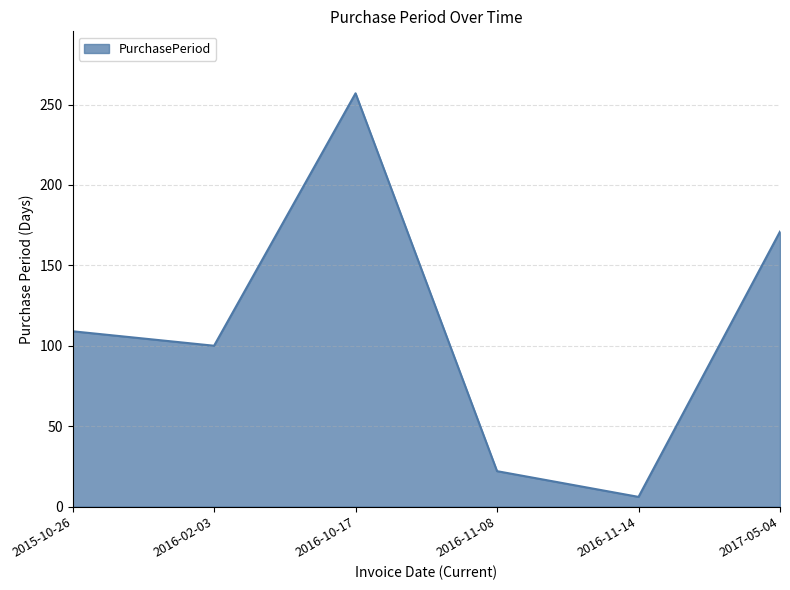

Which label corresponds to the smallest value in the chart?

2016-11-14